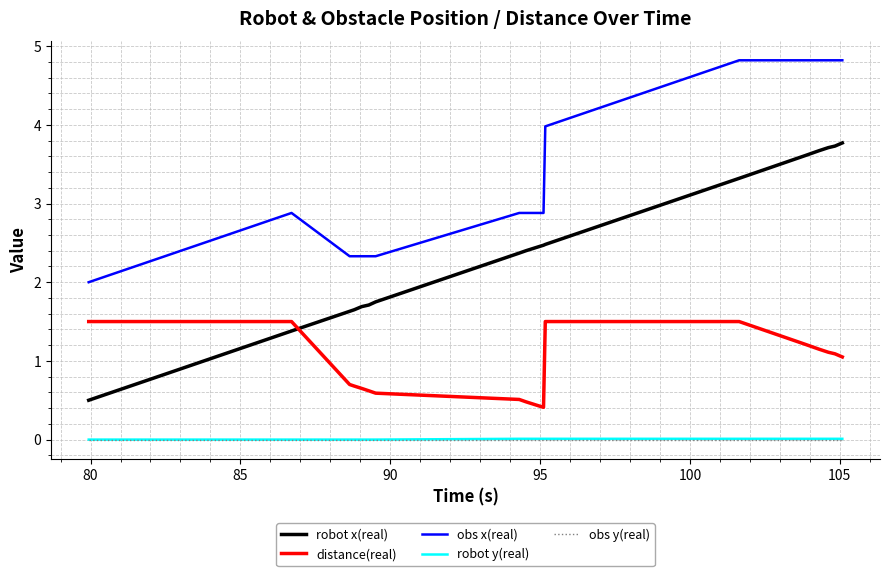

Is this an area chart (filled region under the line)?

No